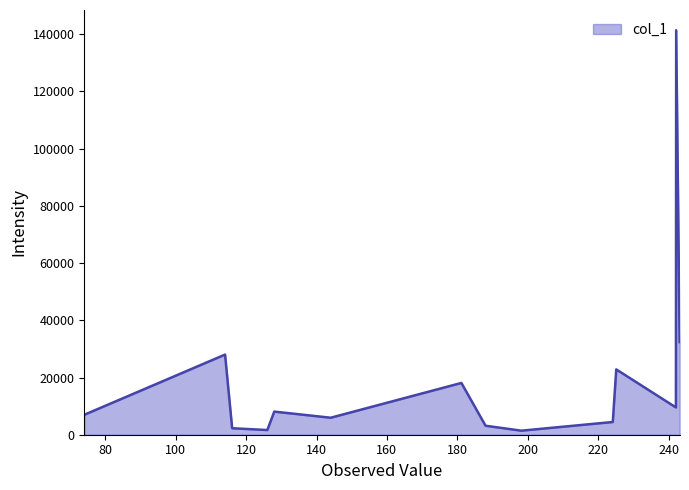

What is the maximum value shown in the chart?

141408.2